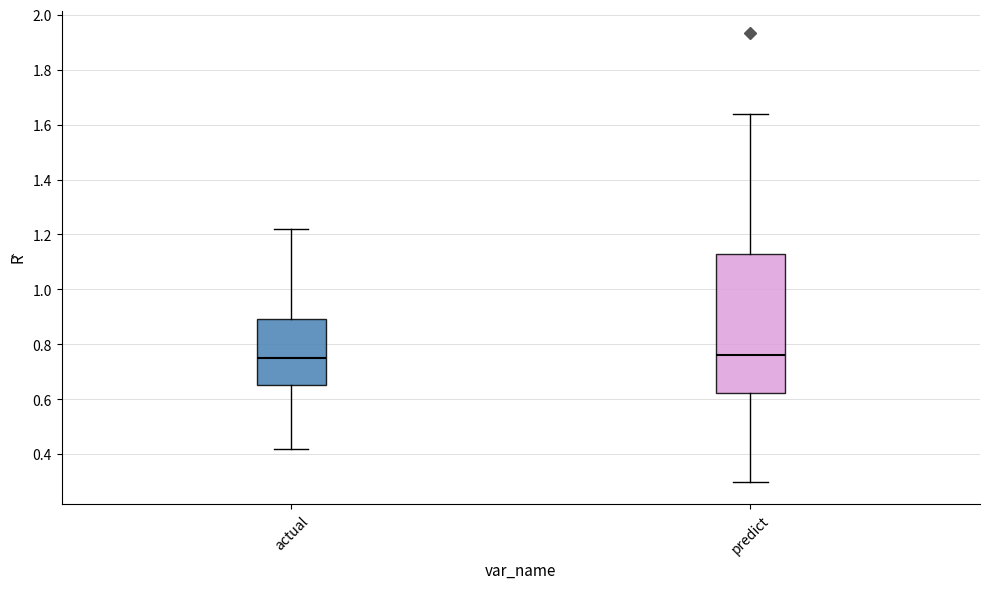

Which box is the tallest, from its lower edge to its upper edge?

predict